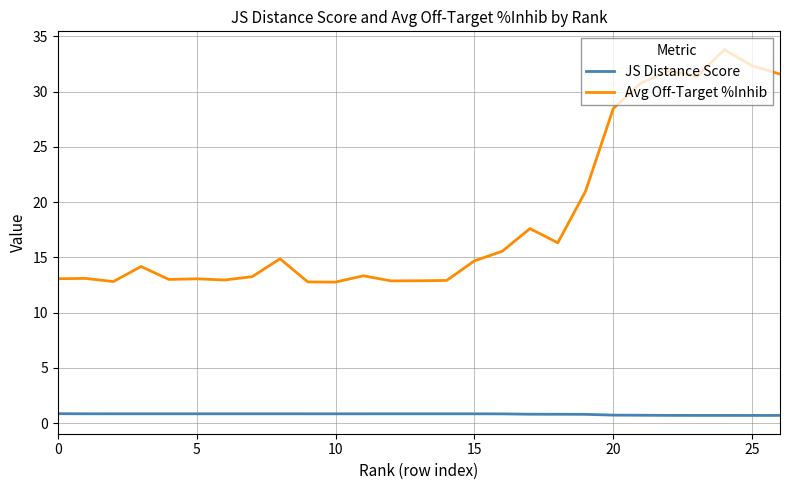

What is the maximum value shown in the chart?

33.8